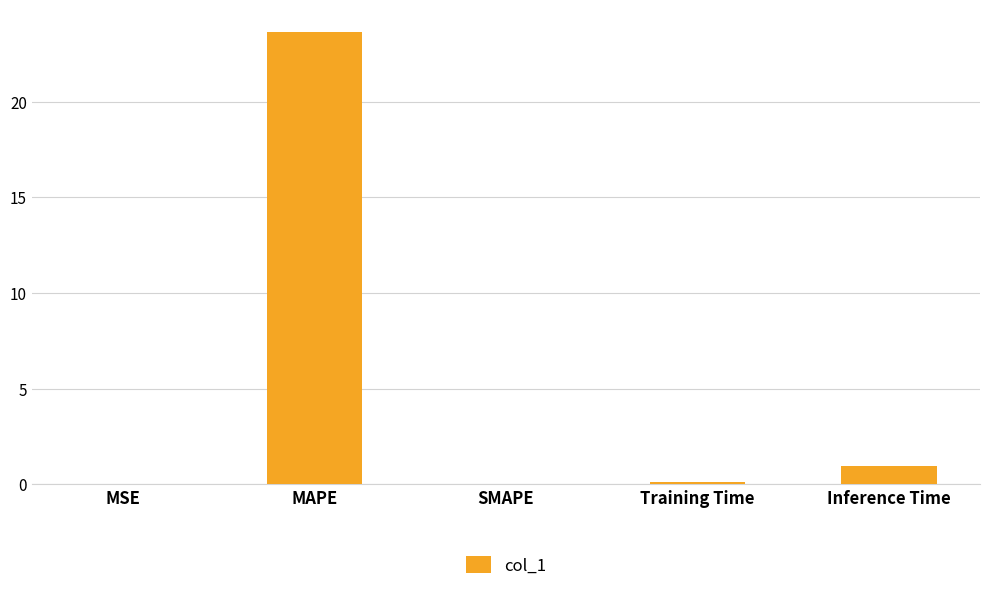

Which label corresponds to the largest value in the chart?

MAPE